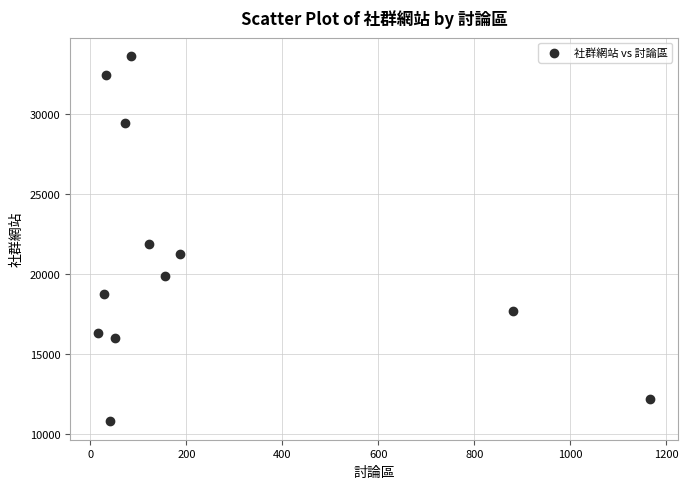

What Y value in the scatter plot is closest to 22209?

21857